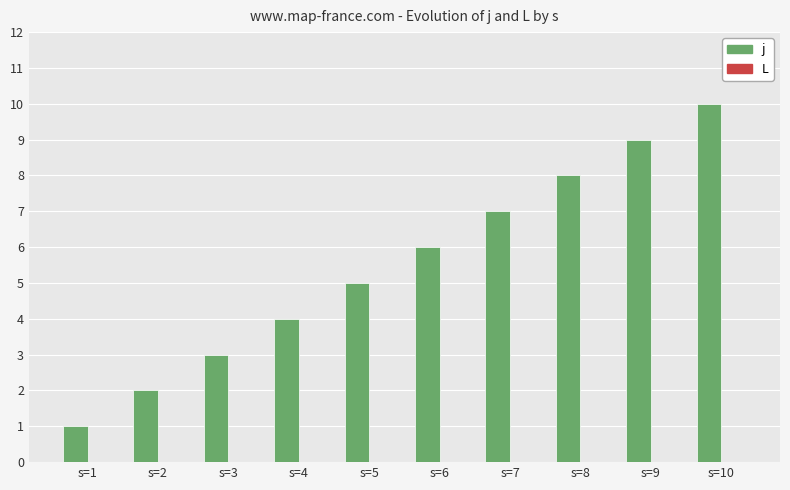

Rank the categories by value from highest to lowest.

s=10, s=9, s=8, s=7, s=6, s=5, s=4, s=3, s=2, s=1